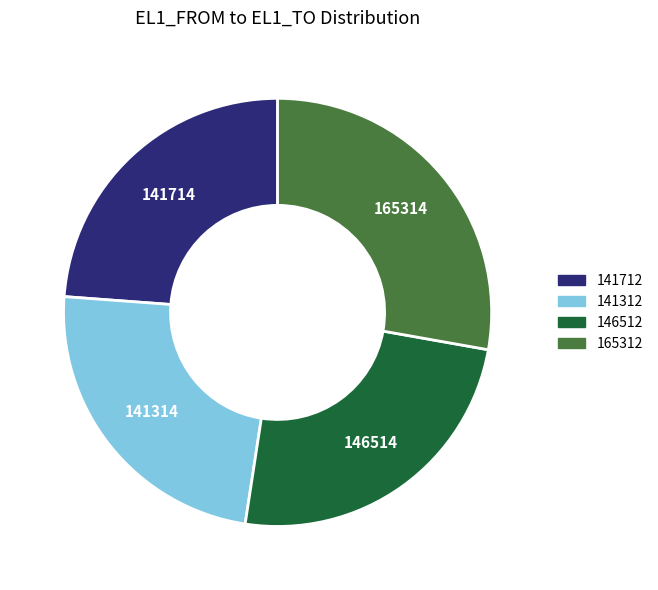

Do 146512 and 165312 together represent more than half of the pie?

Yes